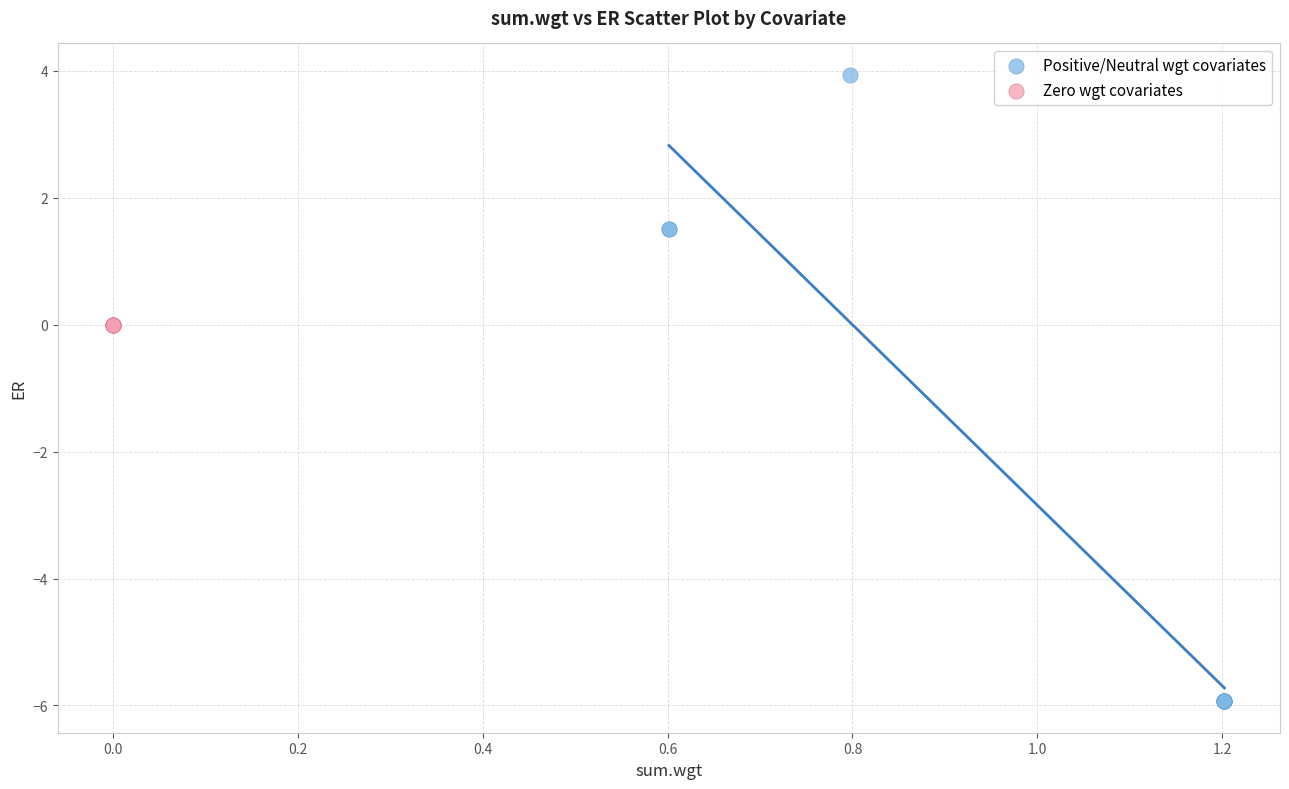

Which series reaches the maximum Y coordinate?

Positive/Neutral wgt covariates